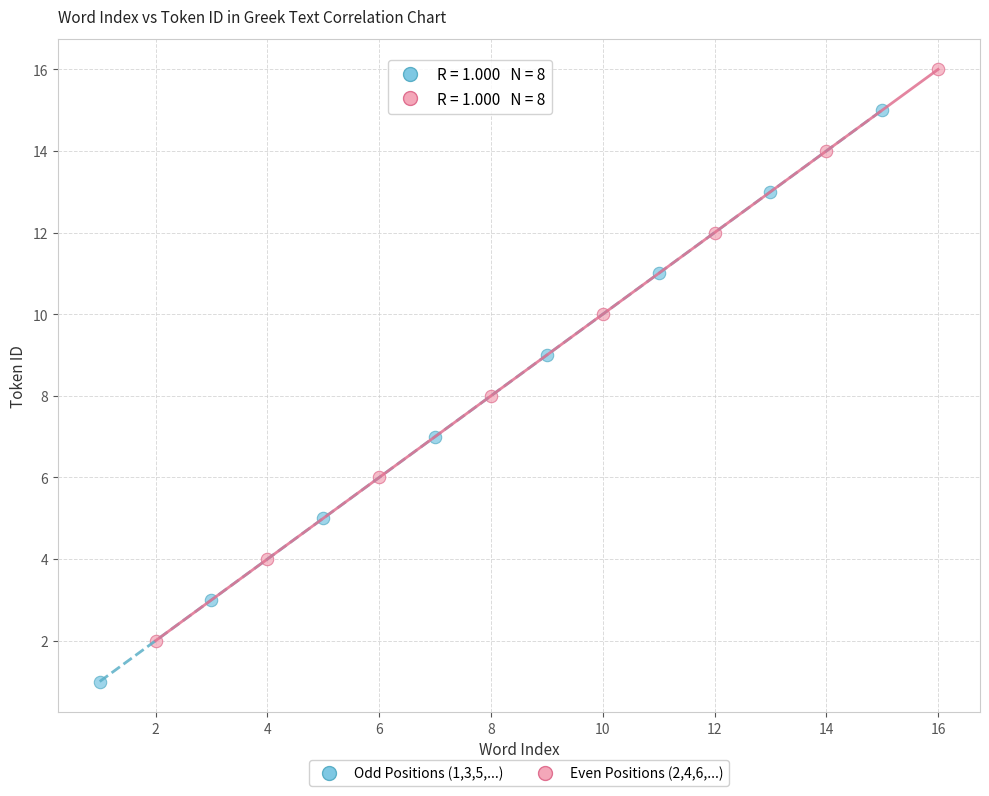

Which series reaches the minimum Y coordinate?

Odd Positions (1,3,5,...)